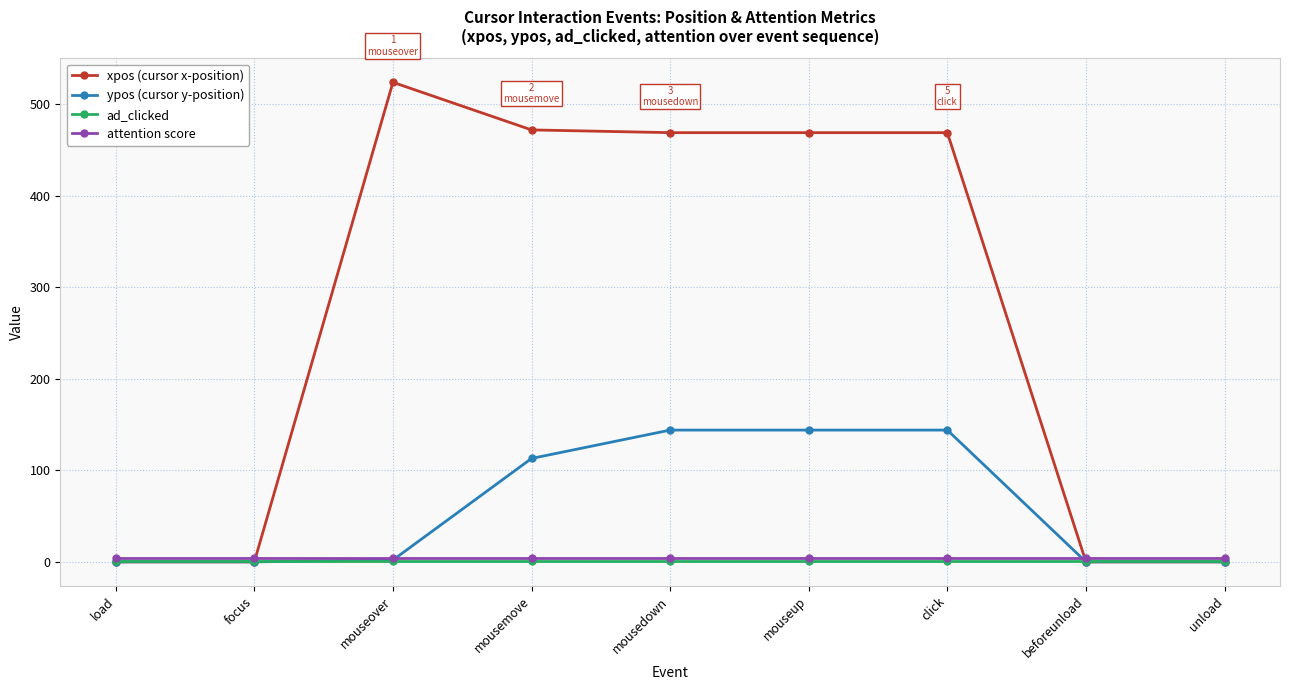

The value of xpos (cursor x-position) at mouseup is 214. True or false?

False